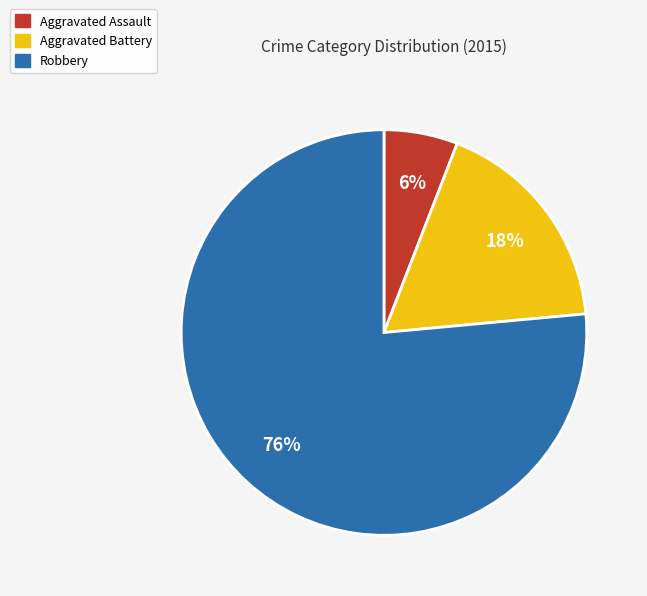

To the nearest percent, what is the average slice percentage?

33%